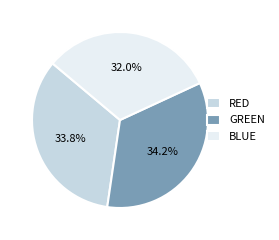

What percentage do GREEN and BLUE together represent?

66.2%